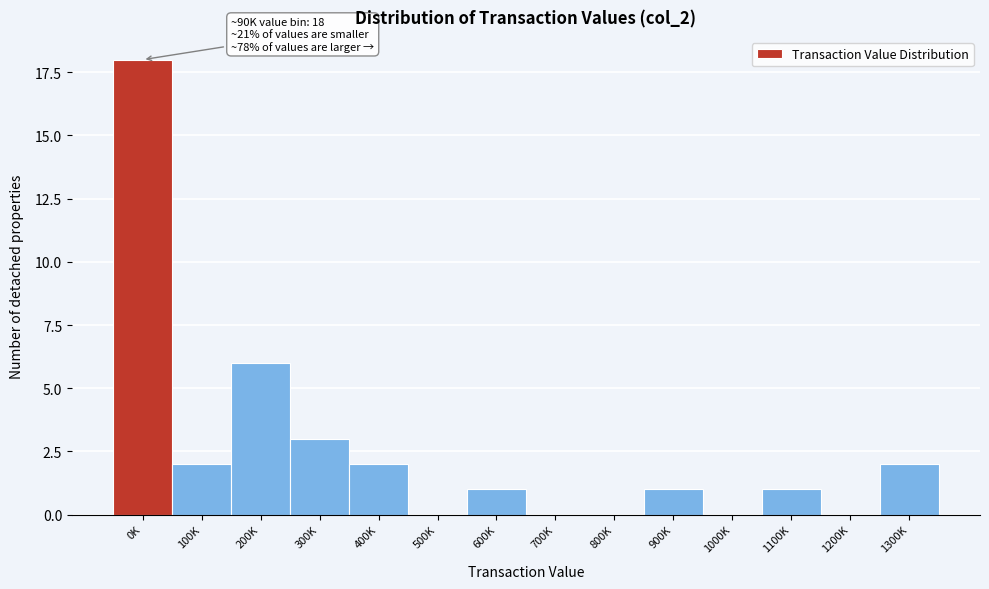

Reading left to right, transcribe all the data shown in this chart.

0K=18	100K=2	200K=6	300K=3	400K=2	500K=0	600K=1	700K=0	800K=0	900K=1	1000K=0	1100K=1	1200K=0	1300K=2